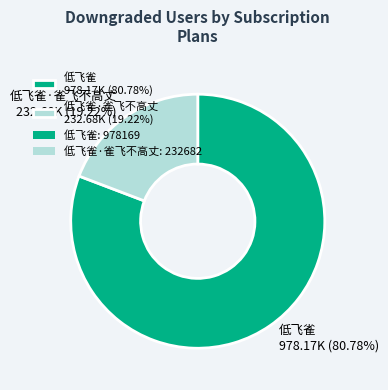

Is the sum of 低飞雀 978.17K (80.78%) and 低飞雀·雀飞不高丈 232.68K (19.22%) greater than half?

Yes